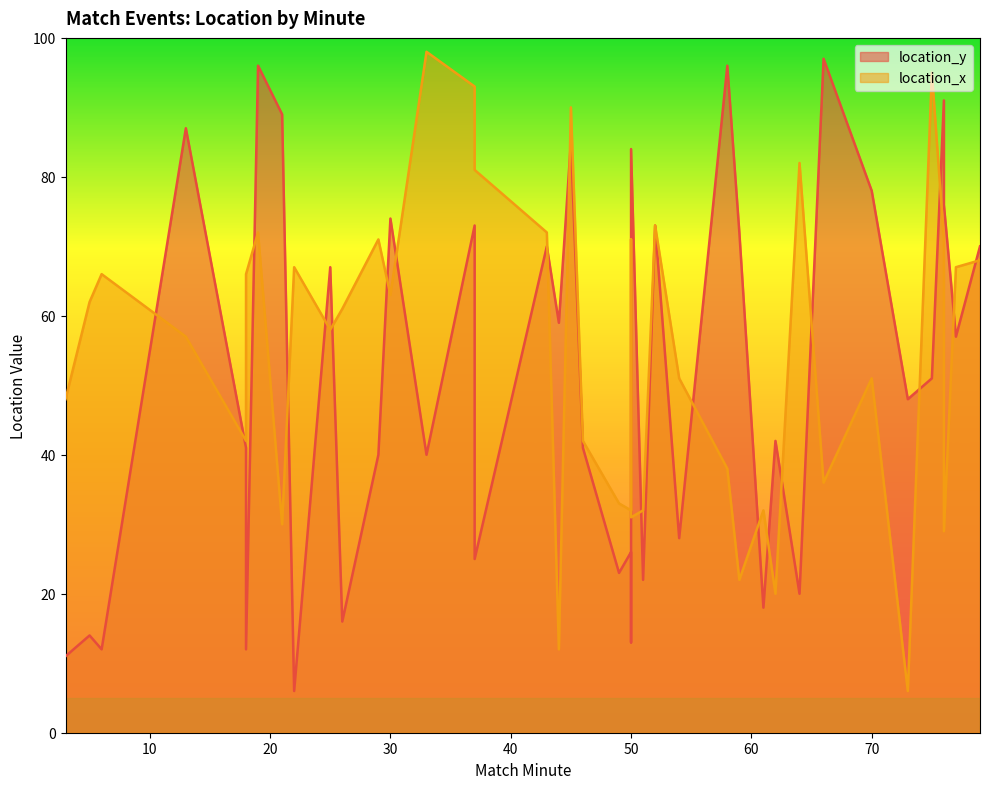

What is the difference between the maximum and minimum values in the location_y series?

91